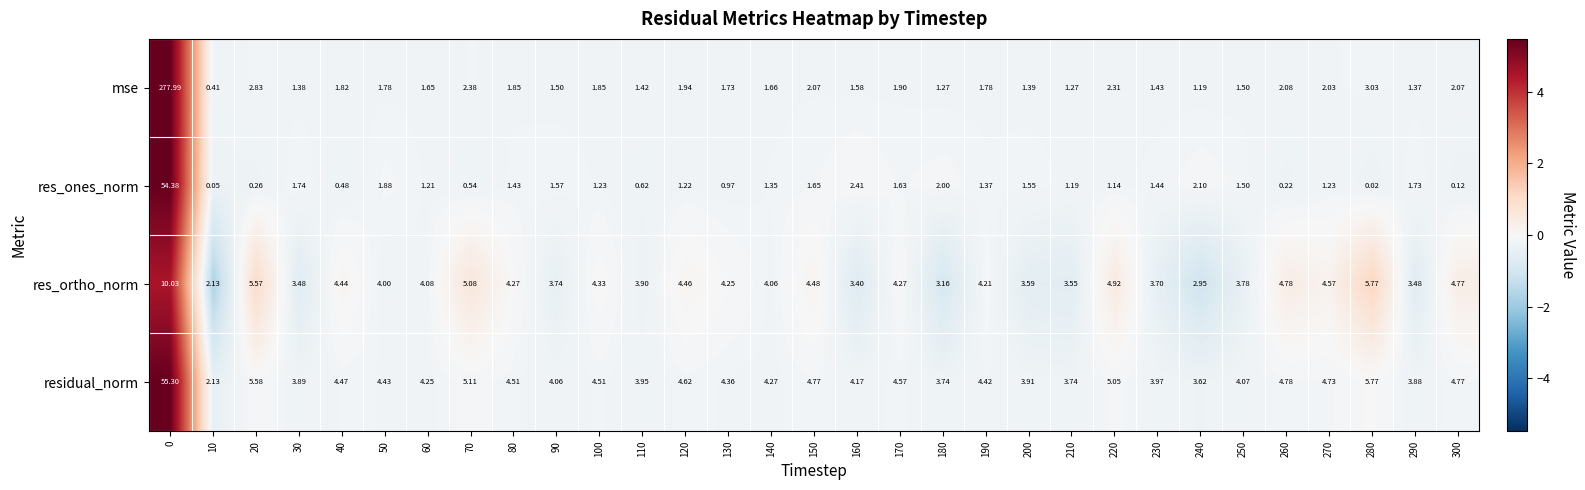

Which series changed the most between 0 and 150?

mse